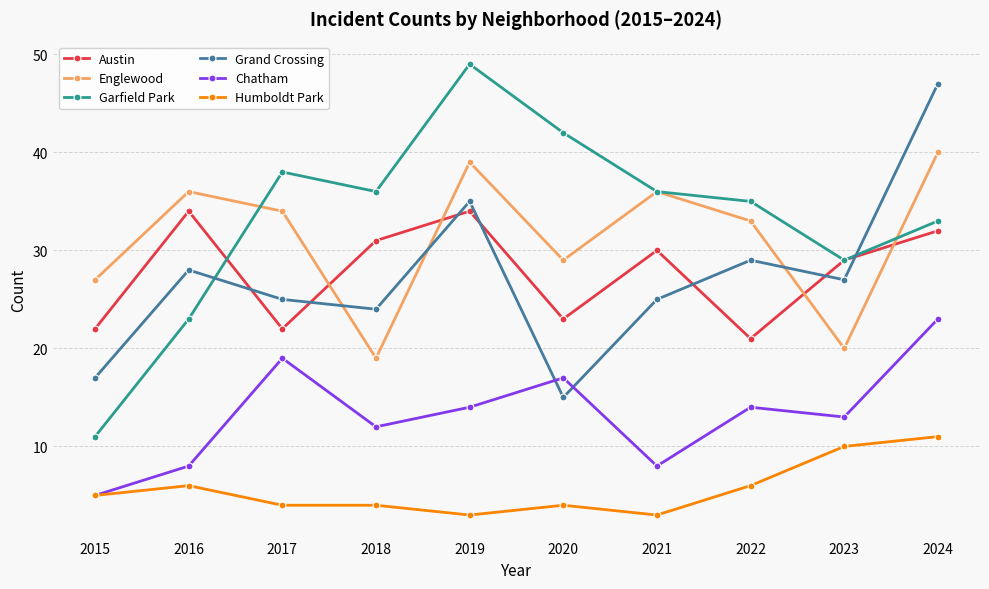

What is the maximum value for Grand Crossing?

47